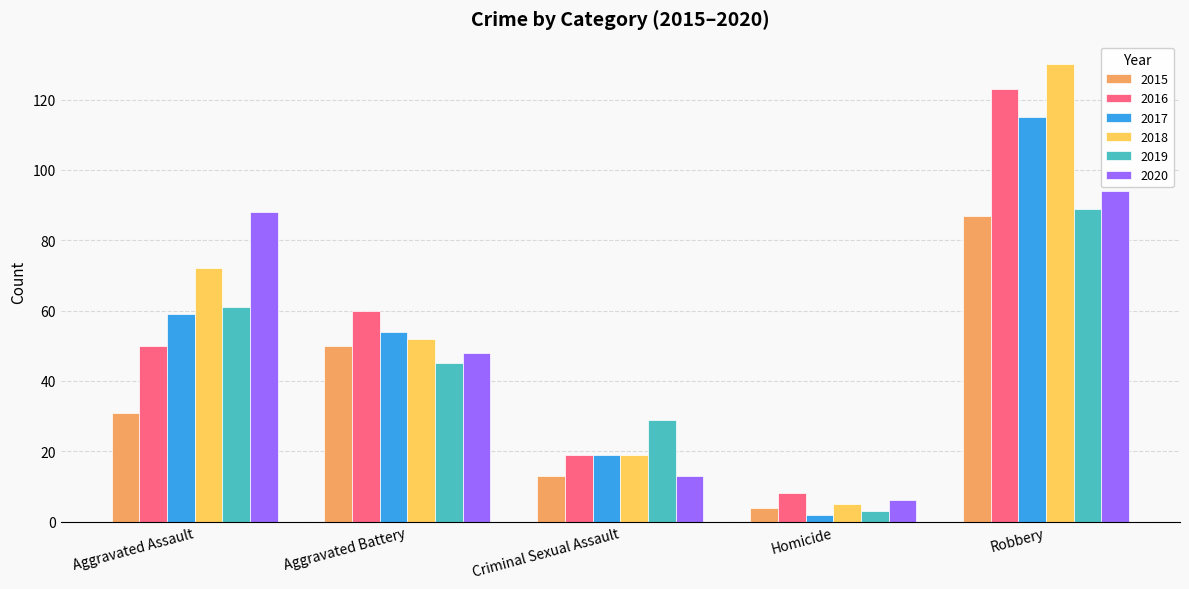

Reading left to right, extract all data points from this chart.

2015: 31	50	13	4	87
2016: 50	60	19	8	123
2017: 59	54	19	2	115
2018: 72	52	19	5	130
2019: 61	45	29	3	89
2020: 88	48	13	6	94